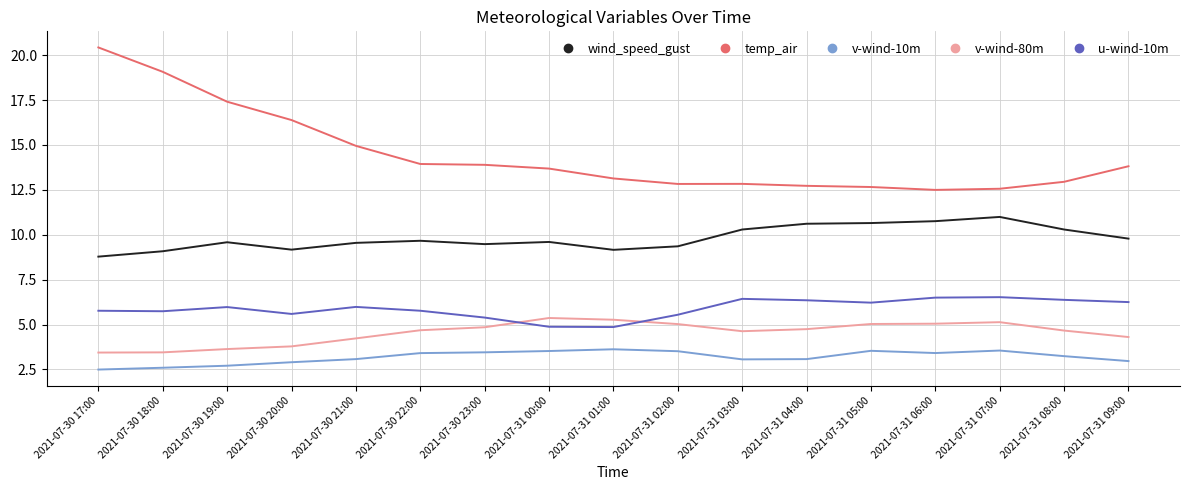

What is the difference between the maximum and second lowest values in the v-wind-10m series?

1.0